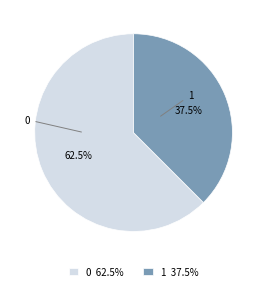

Rank the categories by value from lowest to highest.

1, 0